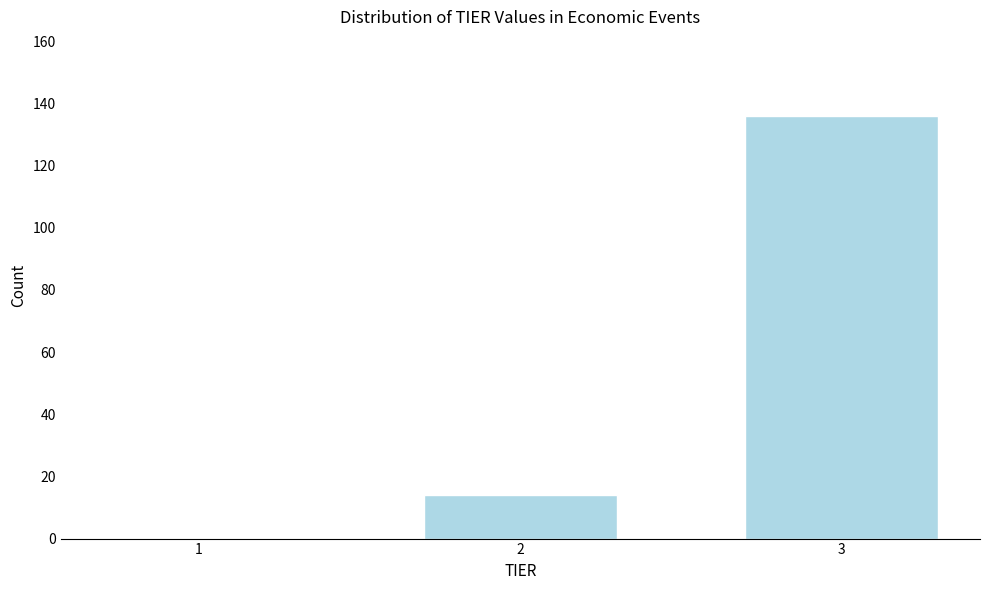

Reading right to left, what are all the values shown in this chart?

3=136	2=14	1=0